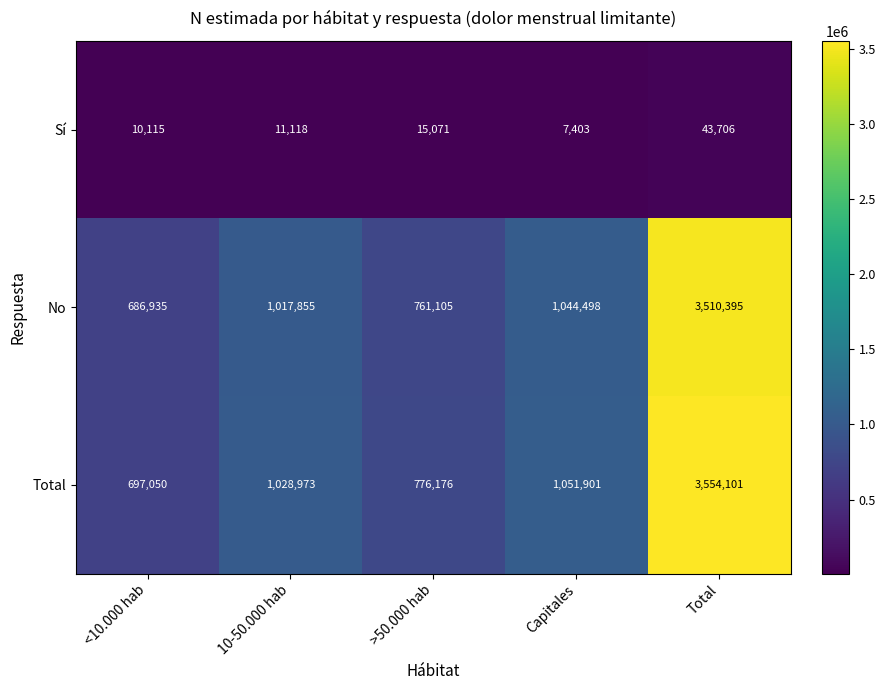

Reading left to right, extract all data points from this chart.

Sí: 10115	11118	15071	7403	43706
No: 686935	1017855	761105	1044498	3510395
Total: 697050	1028973	776176	1051901	3554101